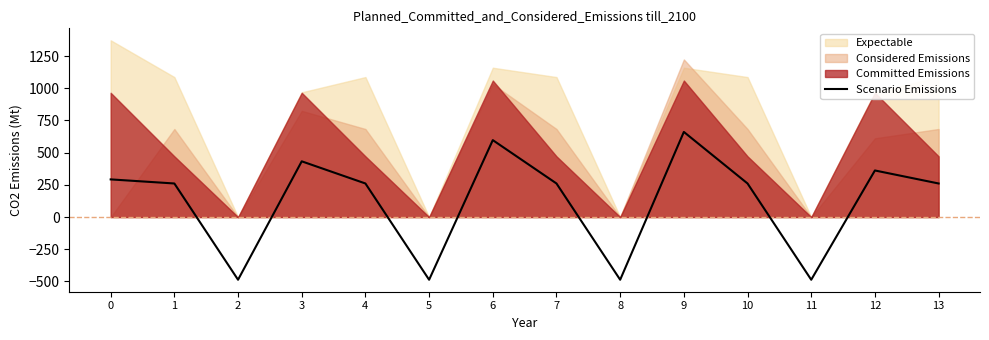

Is it true that the value at 0 is 447.5?

False